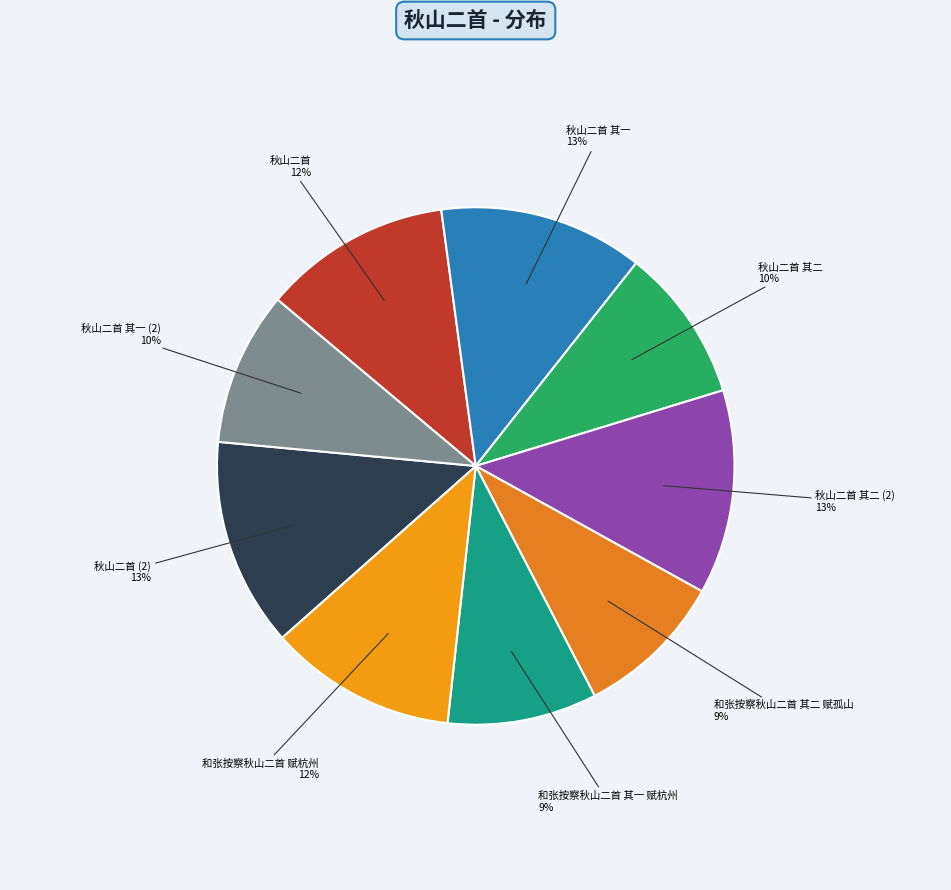

True or false: 和张按察秋山二首 其二 赋孤山 accounts for 1% of the total.

False